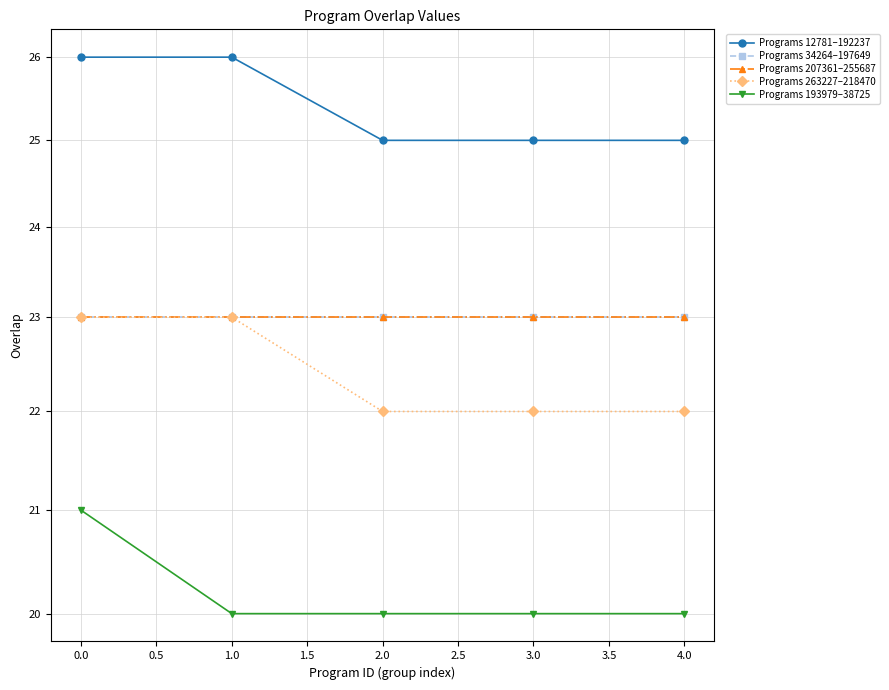

Rank the series by their maximum value, from highest to lowest.

Programs 12781–192237, Programs 34264–197649, Programs 207361–255687, Programs 263227–218470, Programs 193979–38725